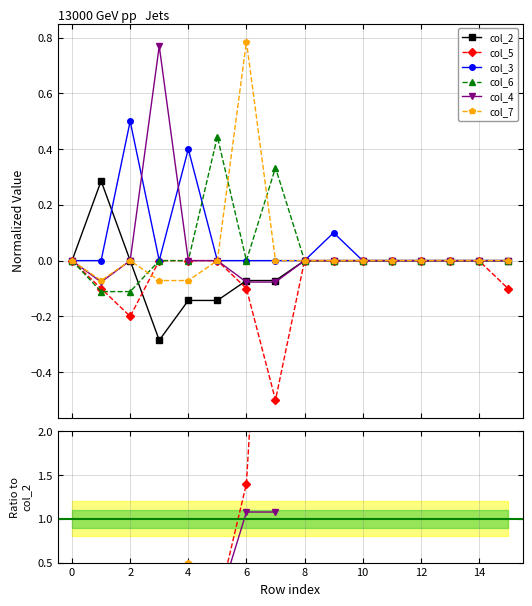

True or false: col_7 has a value of 0.5 at 10.

False